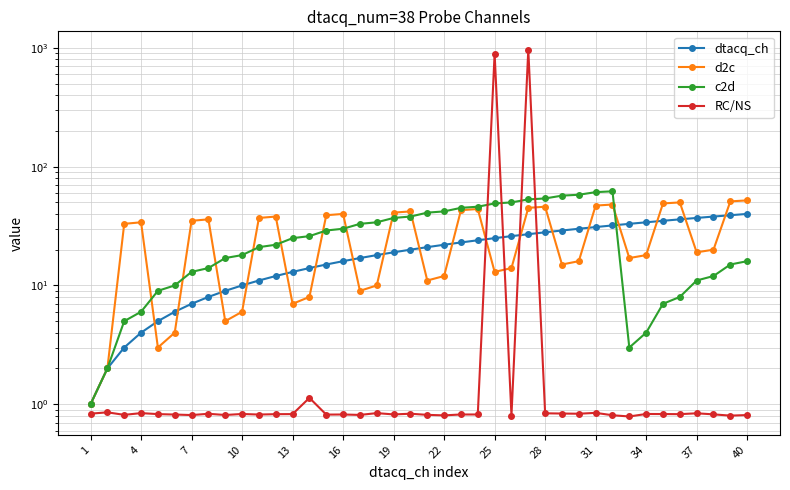

What is the difference between the maximum and minimum values in the d2c series?

51.0